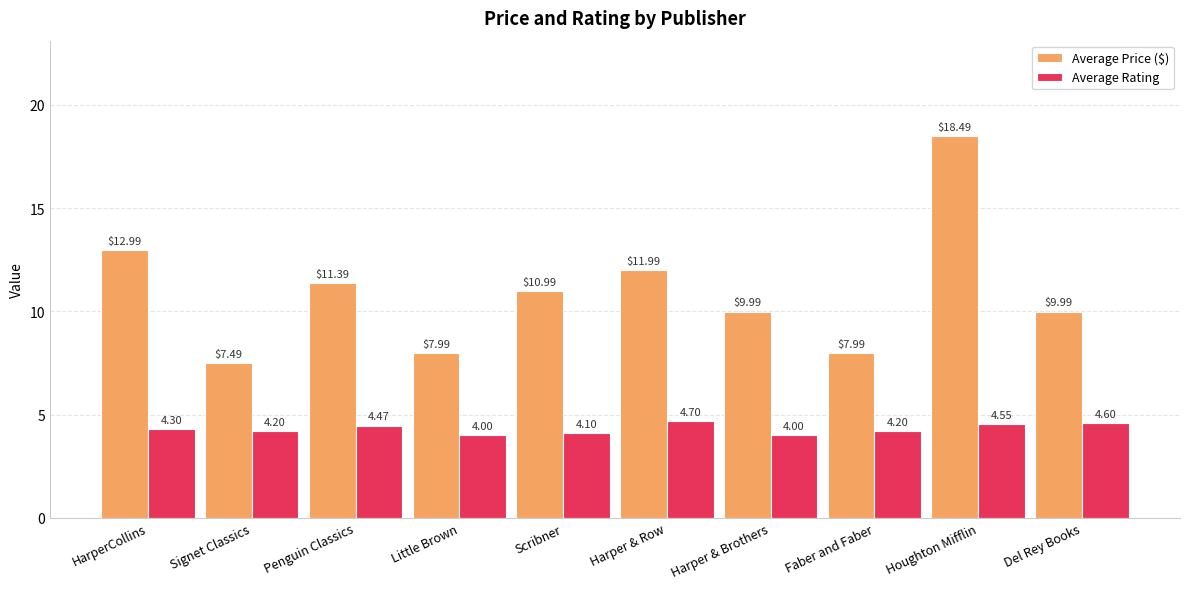

How many bars are there in total?

20